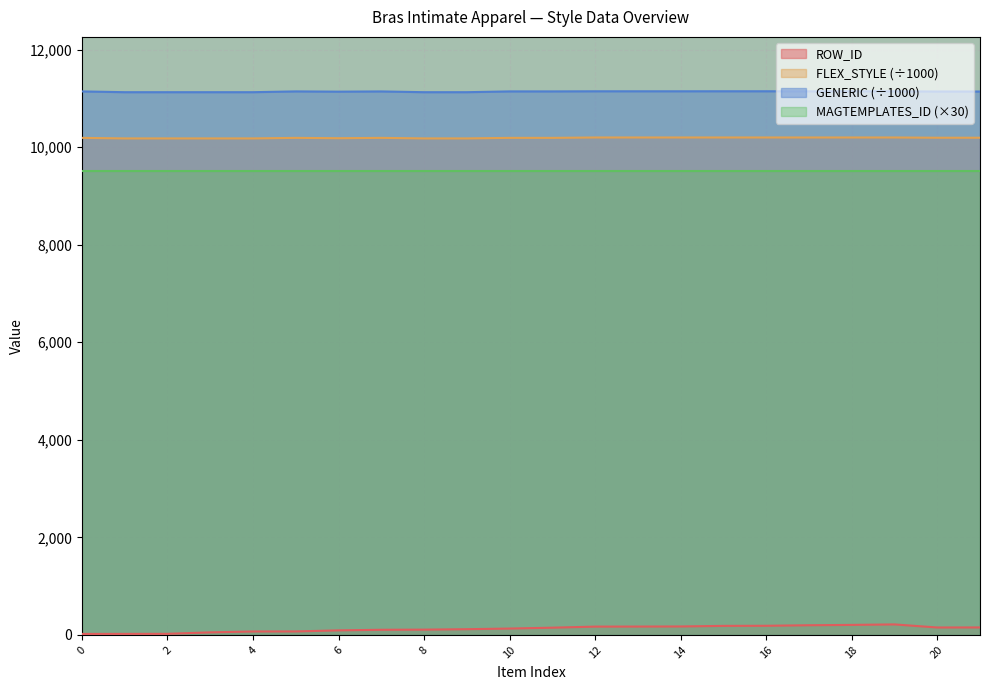

Does the chart display data point markers on the line(s)?

No